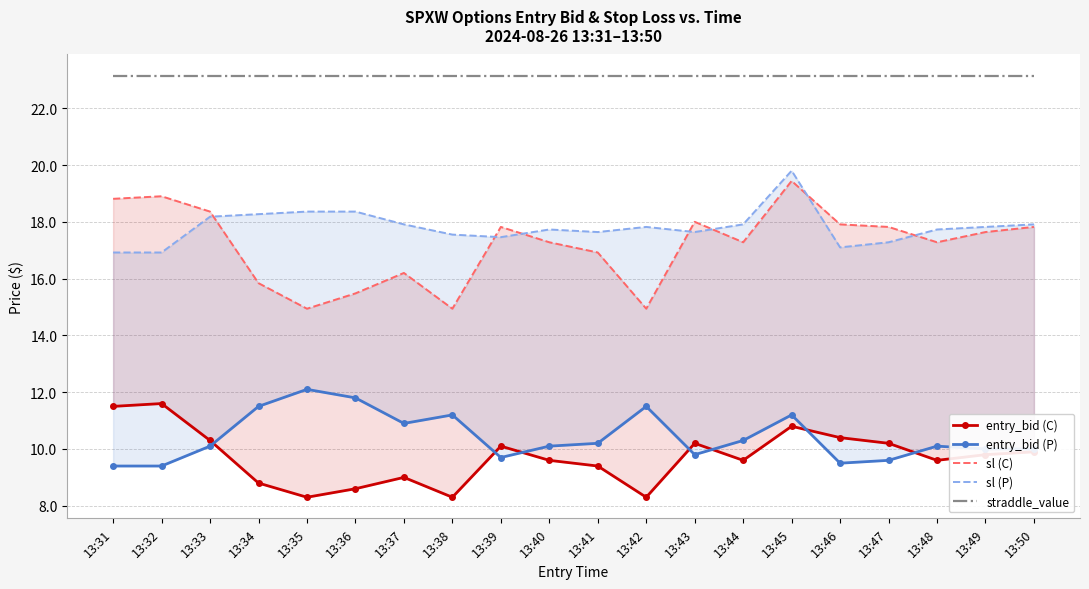

At which category is the sum across all series the highest?

13:45